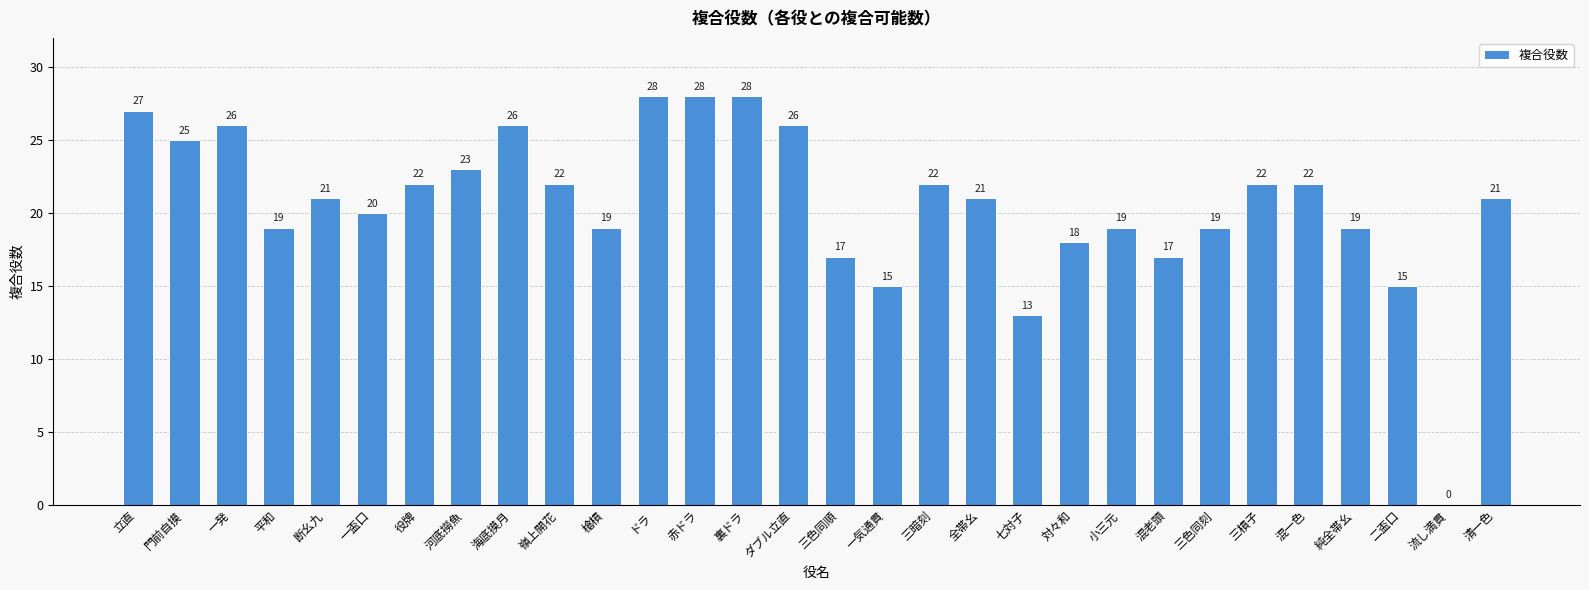

Reading left to right, list all the values displayed in this chart.

立直=27	門前自摸=25	一発=26	平和=19	断幺九=21	一盃口=20	役牌=22	河底撈魚=23	海底摸月=26	嶺上開花=22	槍槓=19	ドラ=28	赤ドラ=28	裏ドラ=28	ダブル立直=26	三色同順=17	一気通貫=15	三暗刻=22	全帯幺=21	七対子=13	対々和=18	小三元=19	混老頭=17	三色同刻=19	三槓子=22	混一色=22	純全帯幺=19	二盃口=15	流し満貫=0	清一色=21